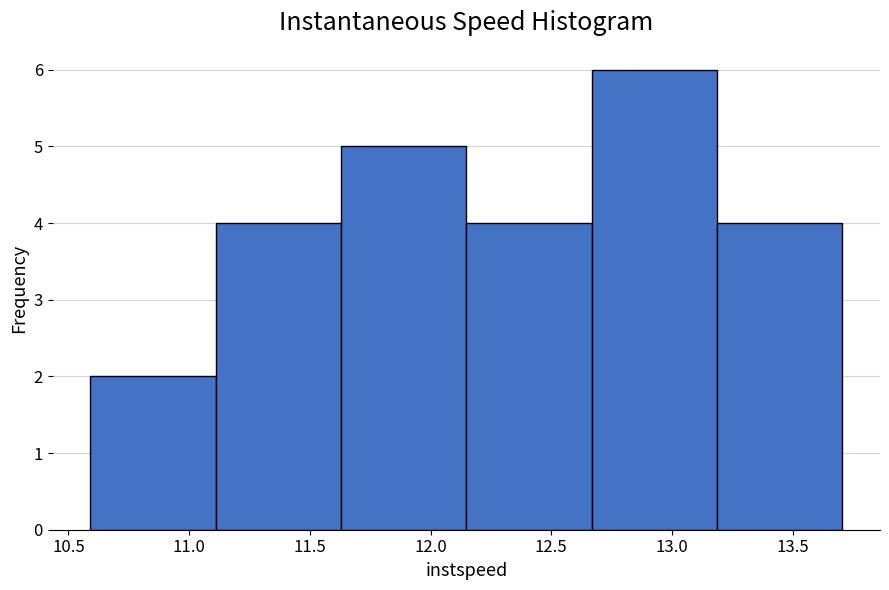

Over which range of the x-axis is the bar tallest?

12.65 to 13.20